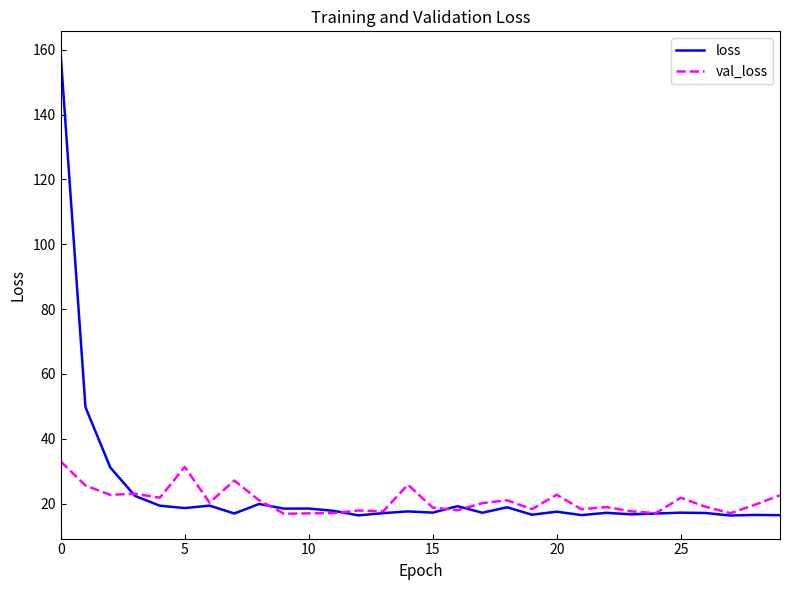

Rank the series by their maximum value, from highest to lowest.

loss, val_loss